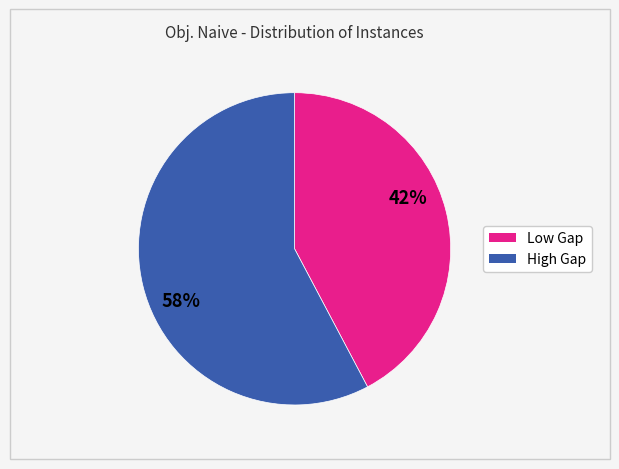

Is there a majority slice in this chart?

Yes